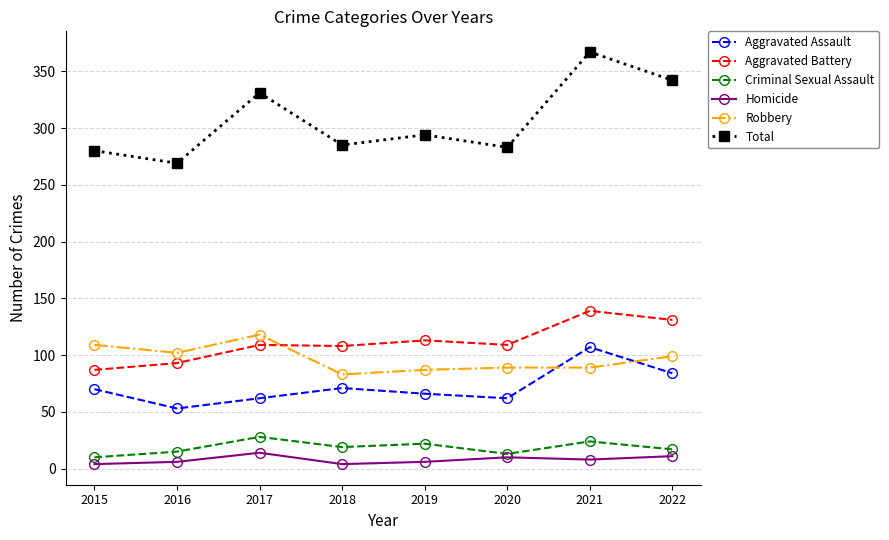

True or false: Total and Homicide intersect in this chart.

False